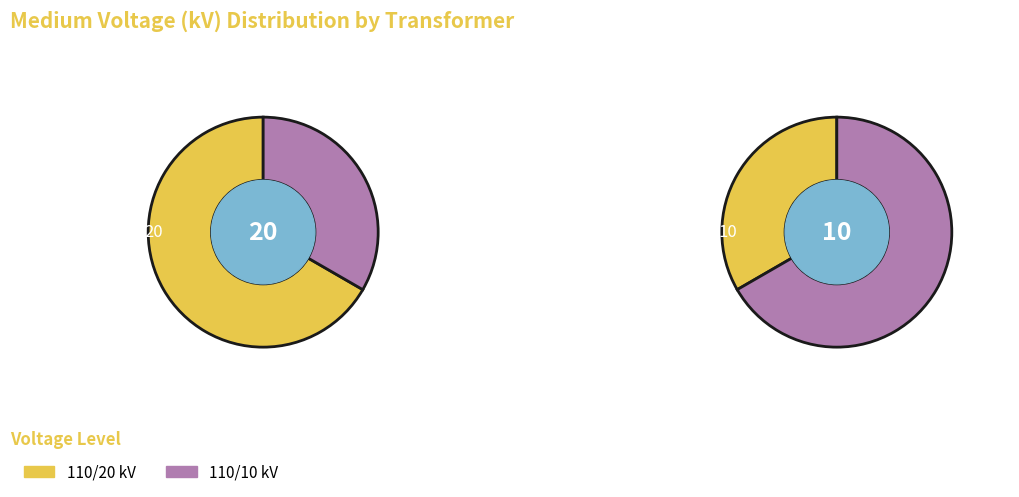

Is 63/25/38 MVA 110/10/10 kV the majority of the pie?

No